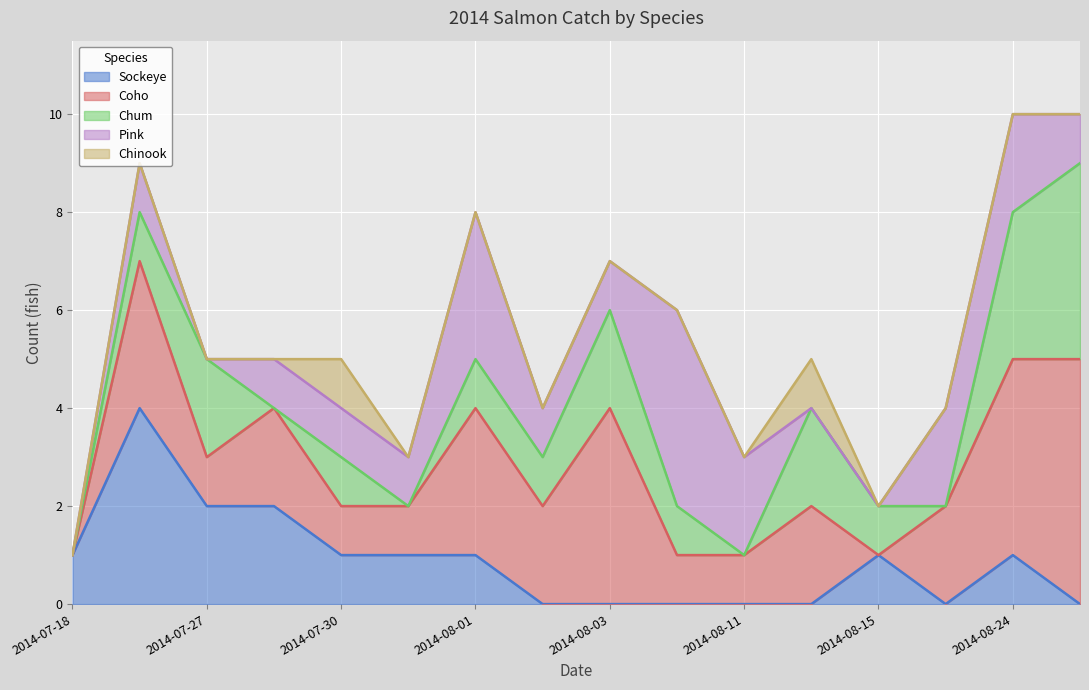

How many Chum values are between 0 and 2?

14